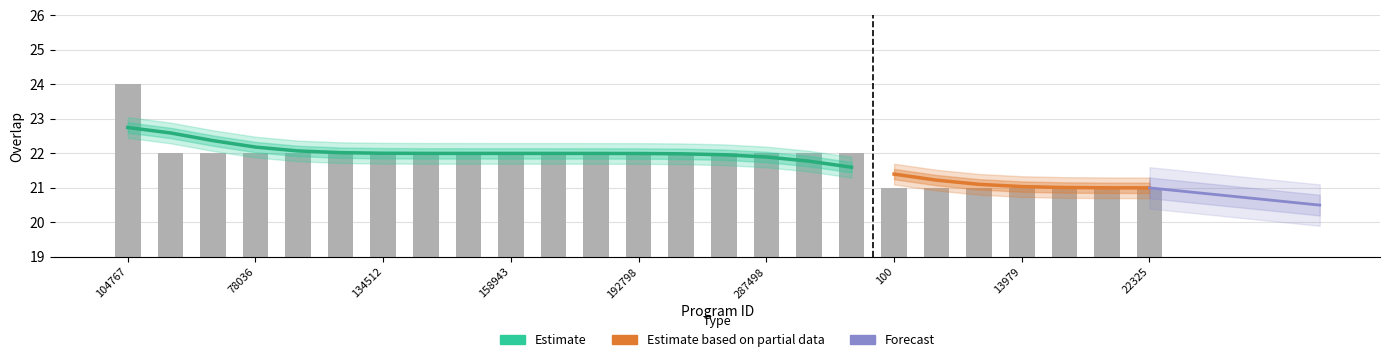

What is the label of the 20th bar from the right?

122822